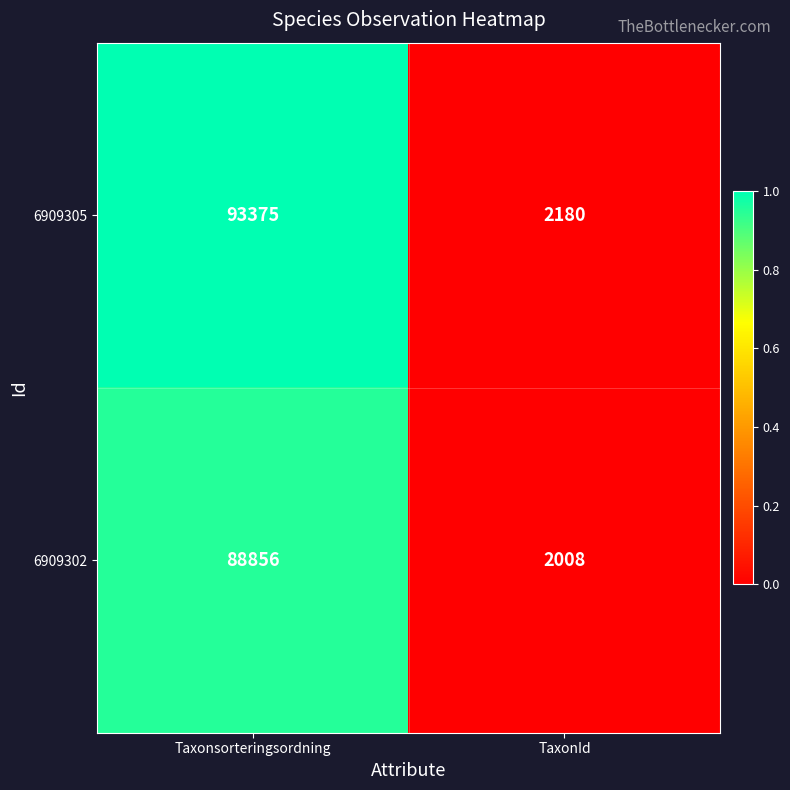

What is the spread (max minus min) of values at Taxonsorteringsordning?

4519